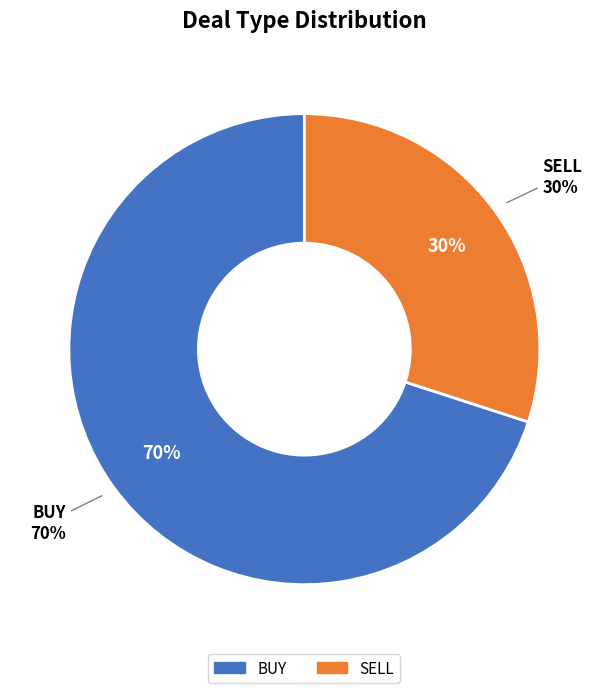

Which slice is the largest?

BUY